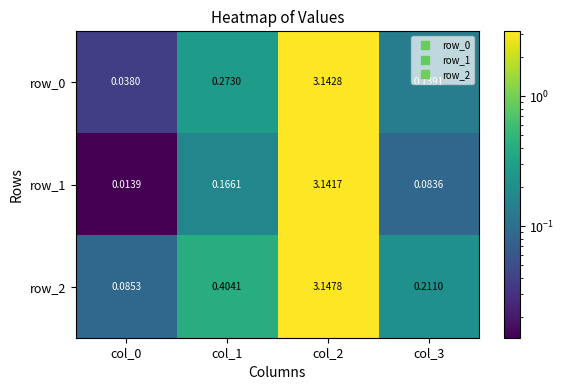

Is the value of row_2 at col_2 greater than the value of row_0 at col_2?

Yes